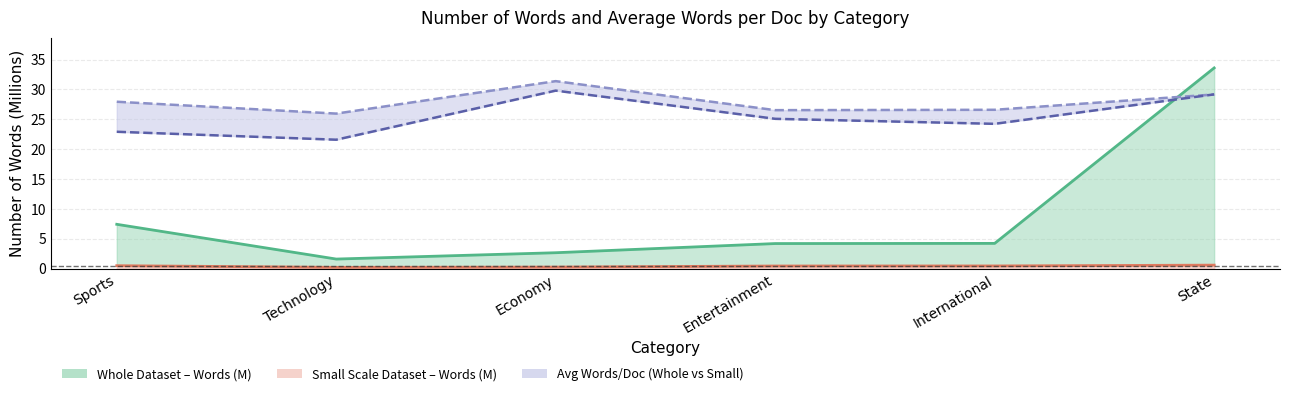

Reading left to right, transcribe all the data shown in this chart.

Whole_No_of_docs: Sports=7.4	Technology=1.6	Economy=2.7	Entertainment=4.2	International=4.2	State=33.6
Whole_Avg_words: Sports=27.9	Technology=26.0	Economy=31.4	Entertainment=26.5	International=26.6	State=29.2
Small_Number_of_Words: Sports=0.5	Technology=0.2	Economy=0.3	Entertainment=0.5	International=0.5	State=0.6
Small_Avg_words: Sports=22.9	Technology=21.6	Economy=29.8	Entertainment=25.1	International=24.2	State=29.2